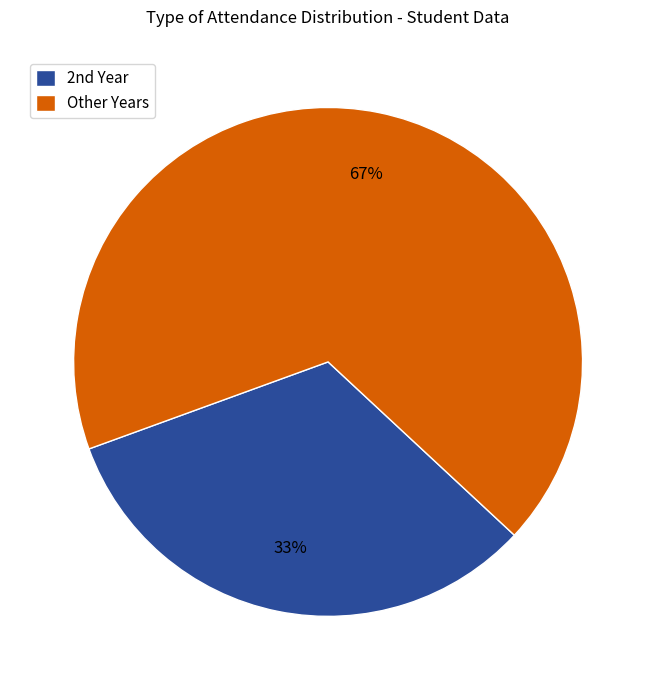

What is the smallest slice in the pie chart?

2nd Year